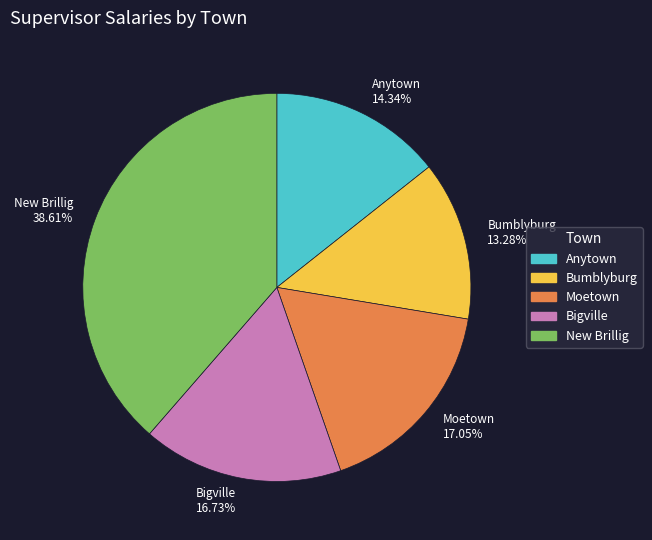

How many slices are in this pie chart?

5